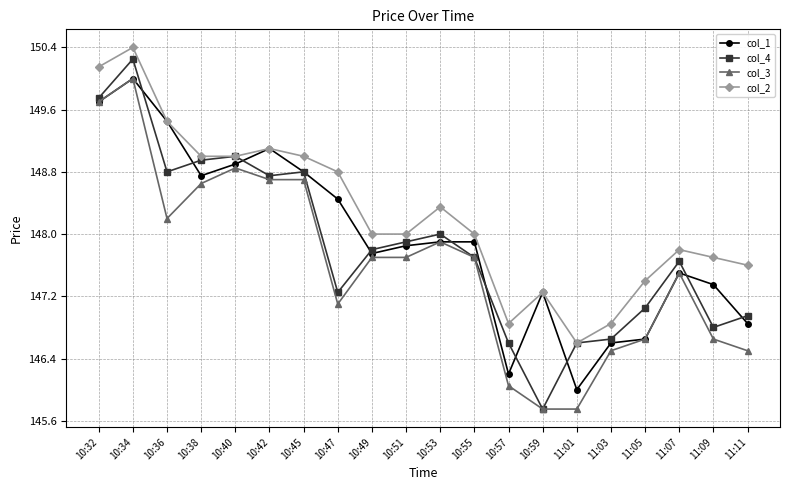

True or false: col_2 and col_3 intersect in this chart.

False